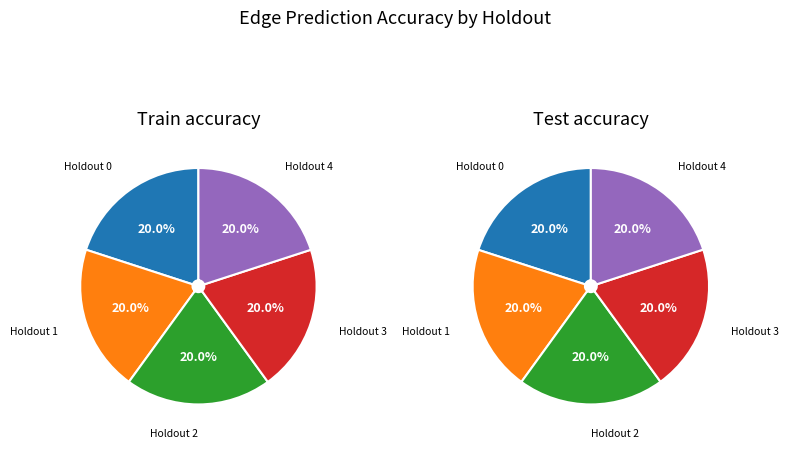

Which series has the largest range (max minus min)?

test